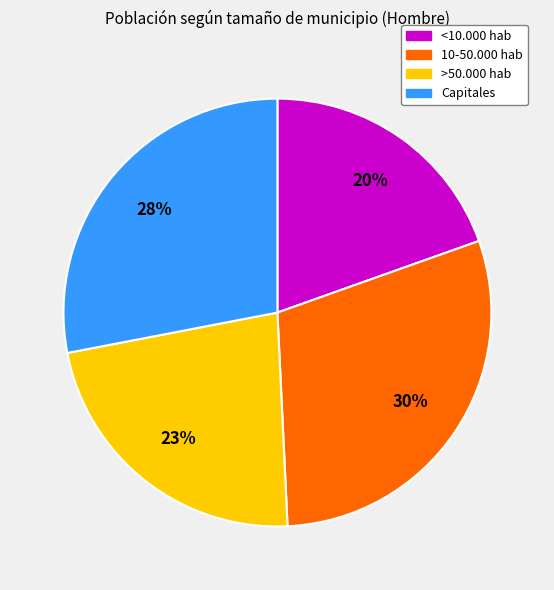

Rank the categories by value from highest to lowest.

10-50.000 hab, Capitales, >50.000 hab, <10.000 hab